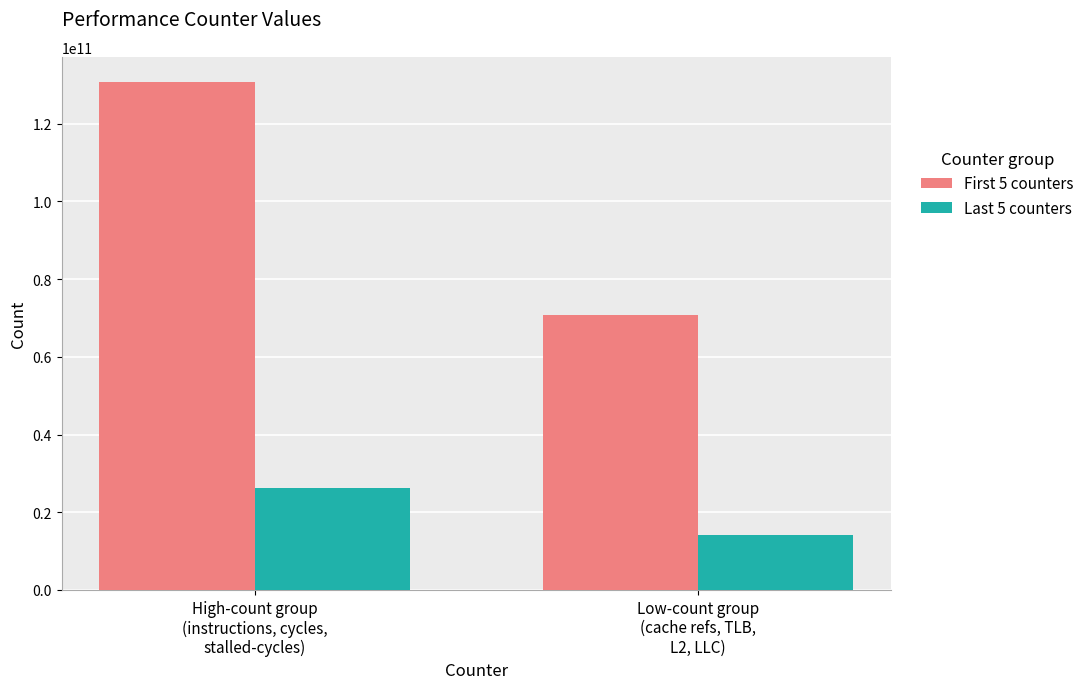

What is the smallest value displayed?

14174293350.8